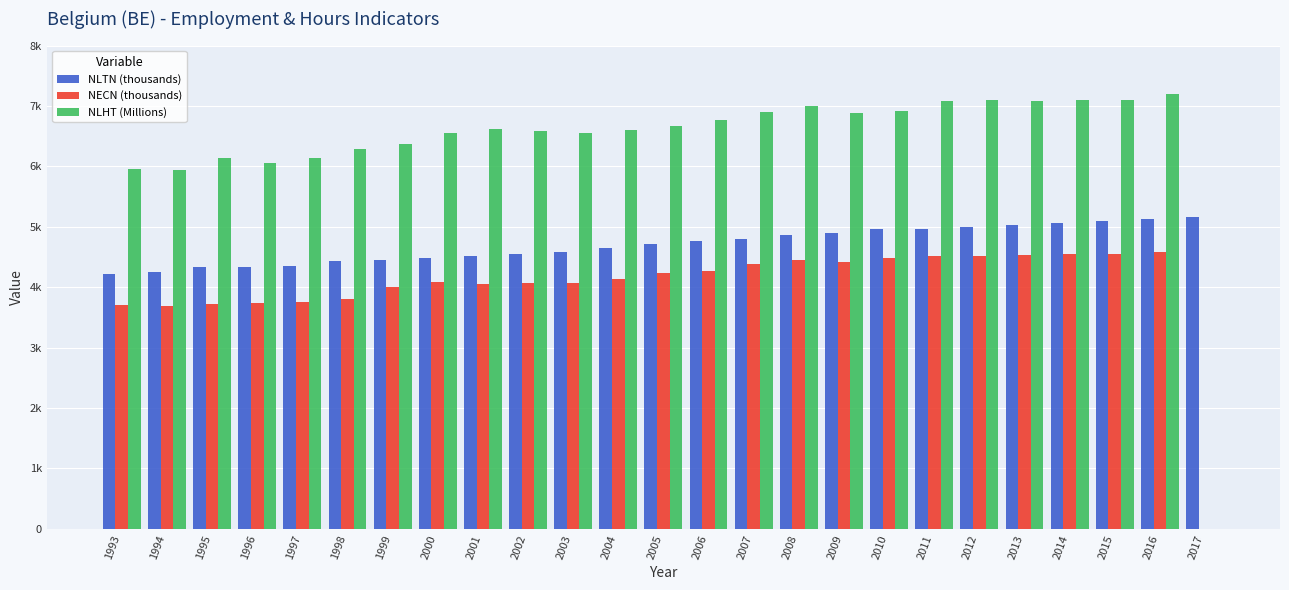

Are the bars horizontal?

No